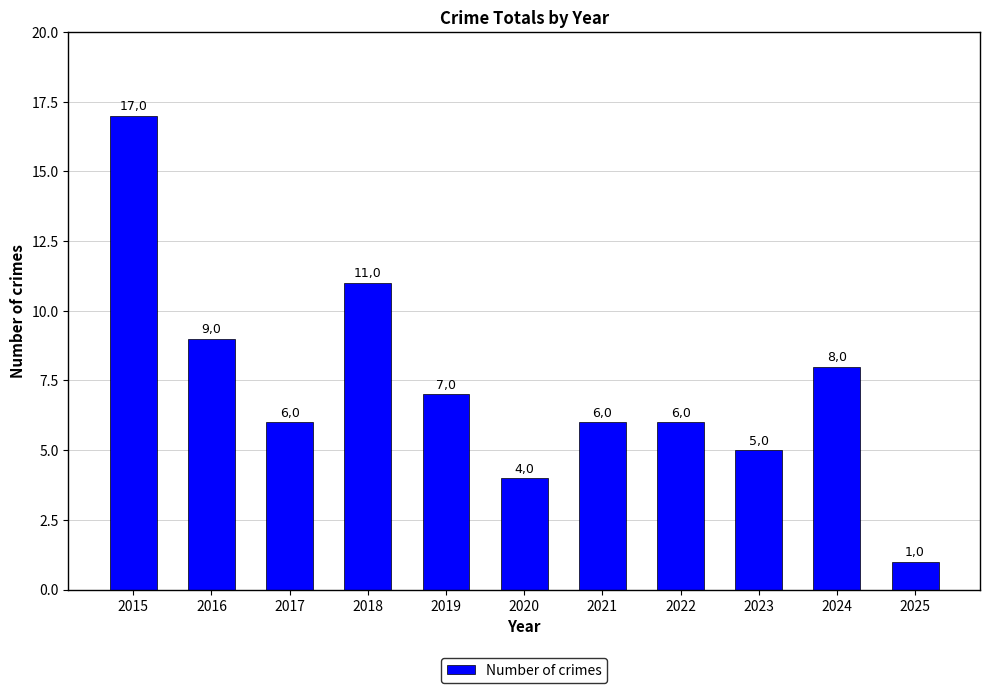

What is the ratio of the value at 2017 to the value at 2022?

1.0